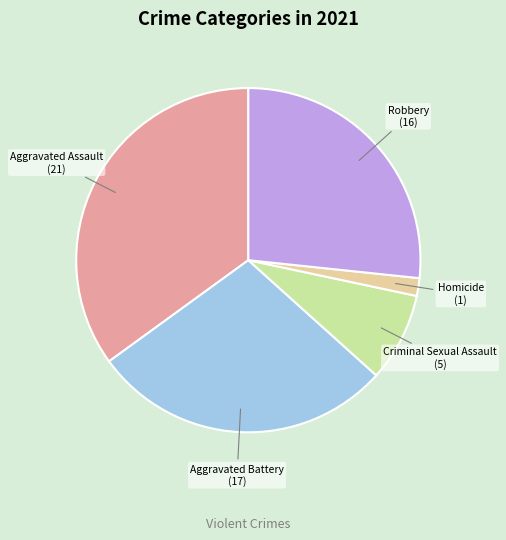

True or false: Aggravated Assault accounts for 35% of the total.

True